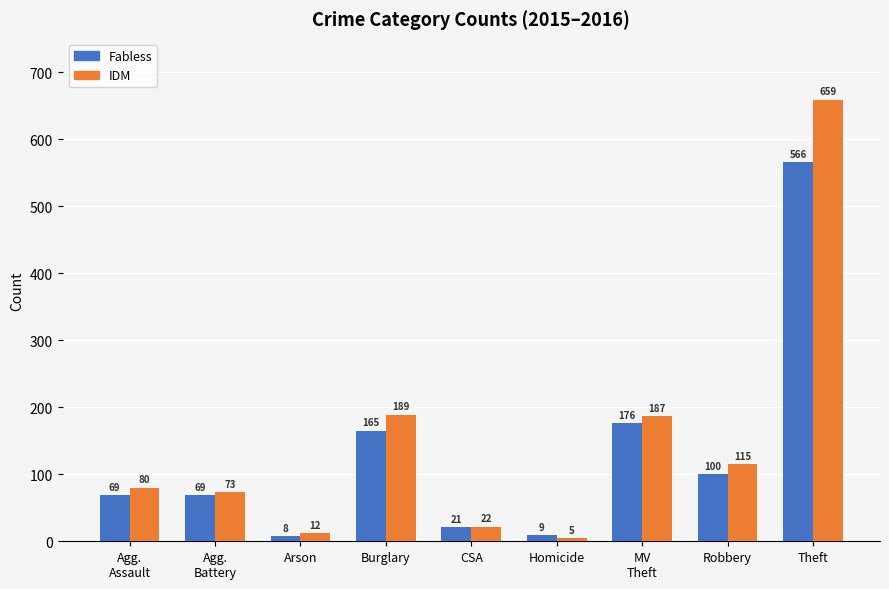

Which series changed the most between Agg.
Battery and Homicide?

IDM